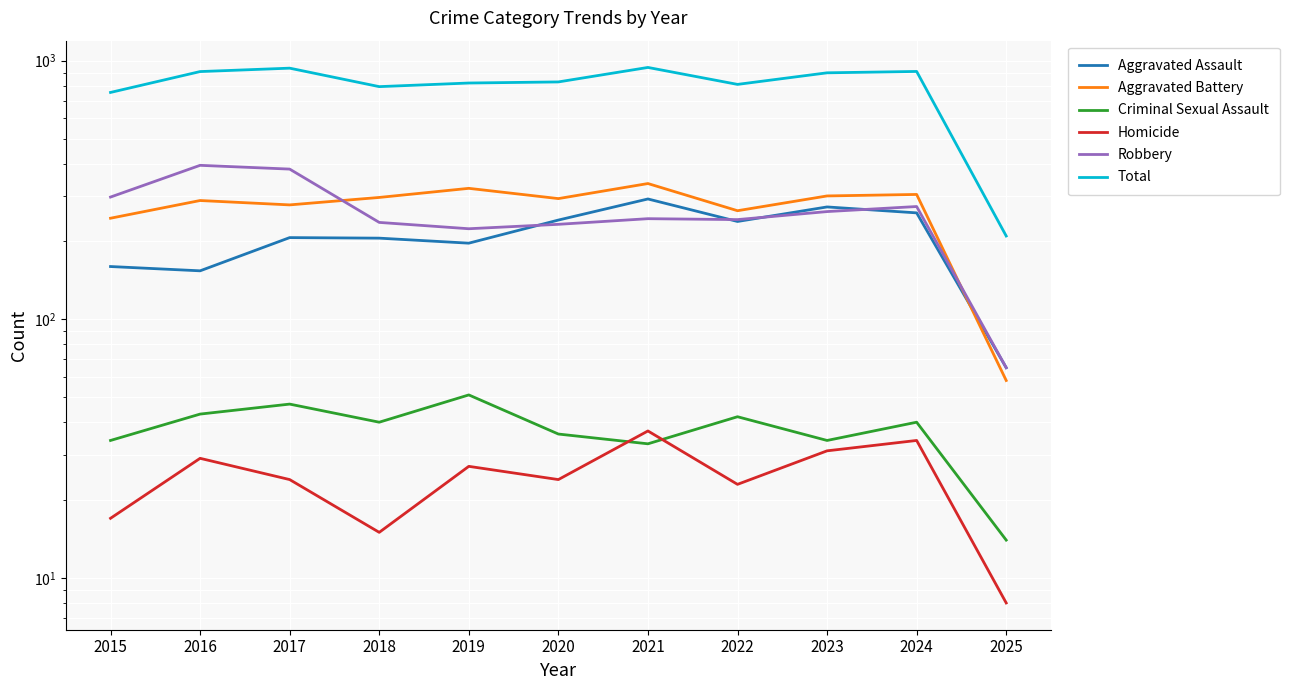

Reading left to right, what are all the values shown in this chart?

Aggravated Assault: 2015=160	2016=154	2017=207	2018=206	2019=197	2020=242	2021=292	2022=239	2023=272	2024=258	2025=65
Aggravated Battery: 2015=246	2016=288	2017=277	2018=296	2019=321	2020=293	2021=335	2022=263	2023=300	2024=304	2025=58
Criminal Sexual Assault: 2015=34	2016=43	2017=47	2018=40	2019=51	2020=36	2021=33	2022=42	2023=34	2024=40	2025=14
Homicide: 2015=17	2016=29	2017=24	2018=15	2019=27	2020=24	2021=37	2022=23	2023=31	2024=34	2025=8
Robbery: 2015=297	2016=394	2017=381	2018=237	2019=224	2020=233	2021=245	2022=243	2023=261	2024=273	2025=65
Total: 2015=754	2016=908	2017=936	2018=794	2019=820	2020=828	2021=942	2022=810	2023=898	2024=909	2025=210